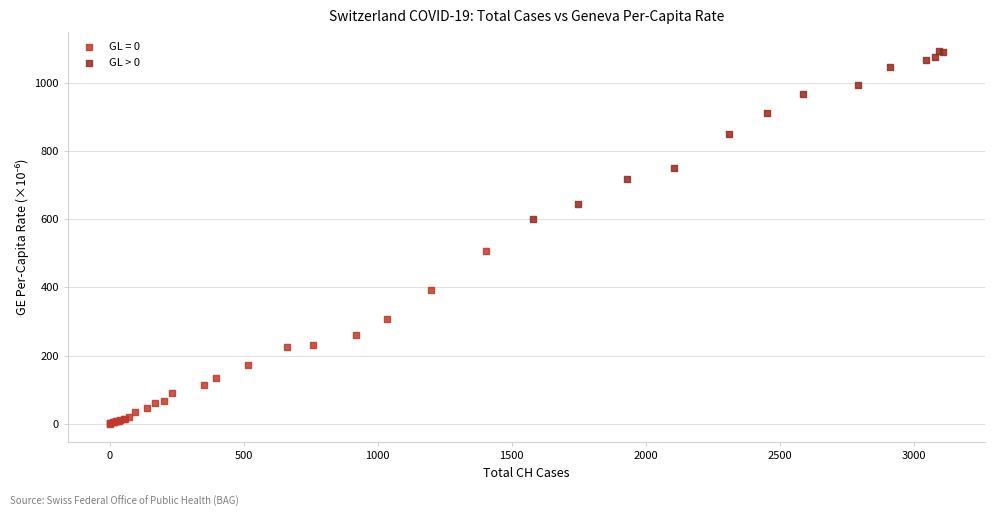

Which series reaches the minimum Y coordinate?

GL = 0